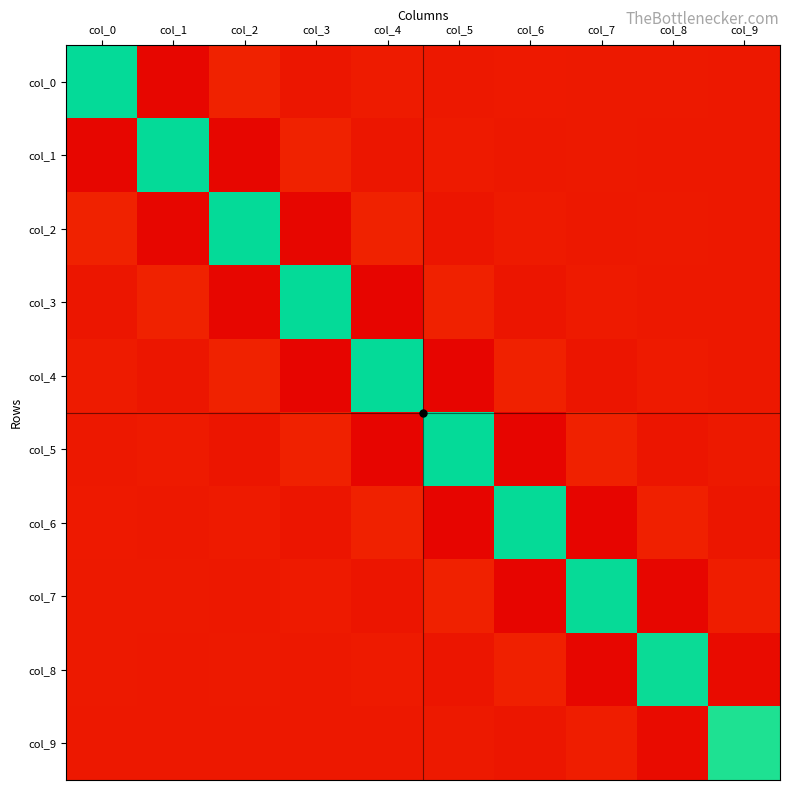

What is the difference between the highest and lowest values at col_1?

1.2